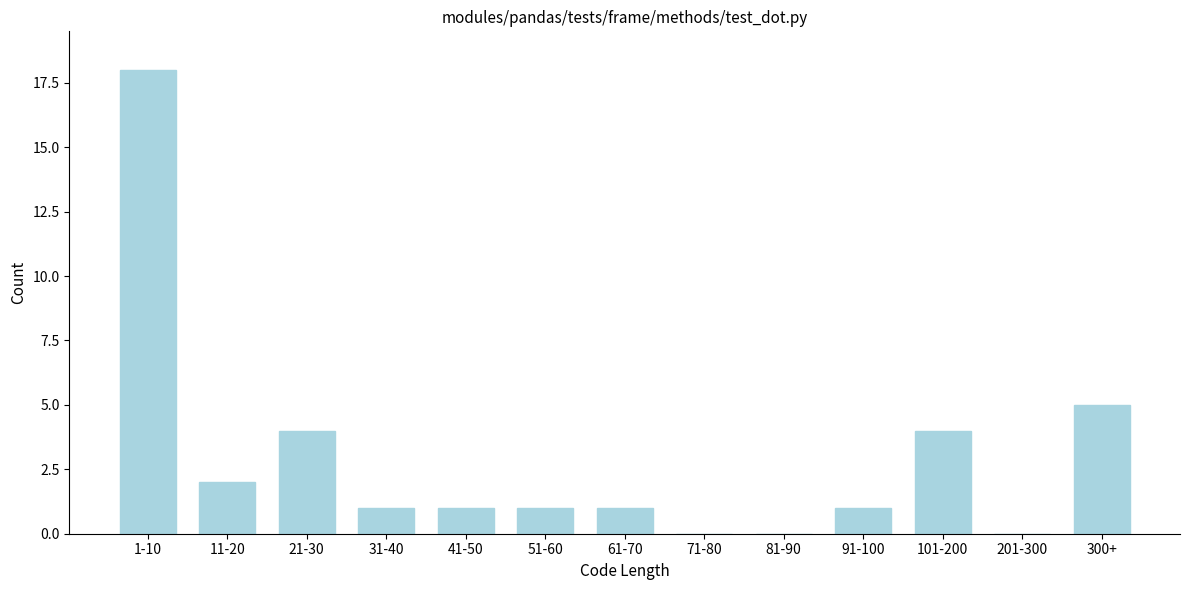

Reading left to right, transcribe all the data shown in this chart.

1-10=18	11-20=2	21-30=4	31-40=1	41-50=1	51-60=1	61-70=1	71-80=0	81-90=0	91-100=1	101-200=4	201-300=0	300+=5